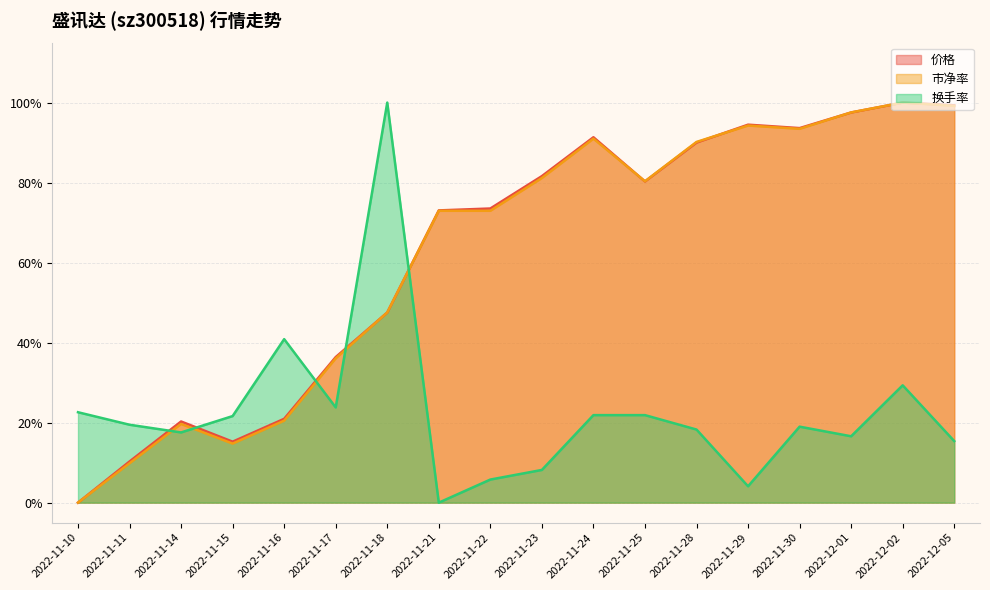

How many categories are shown in the chart?

18